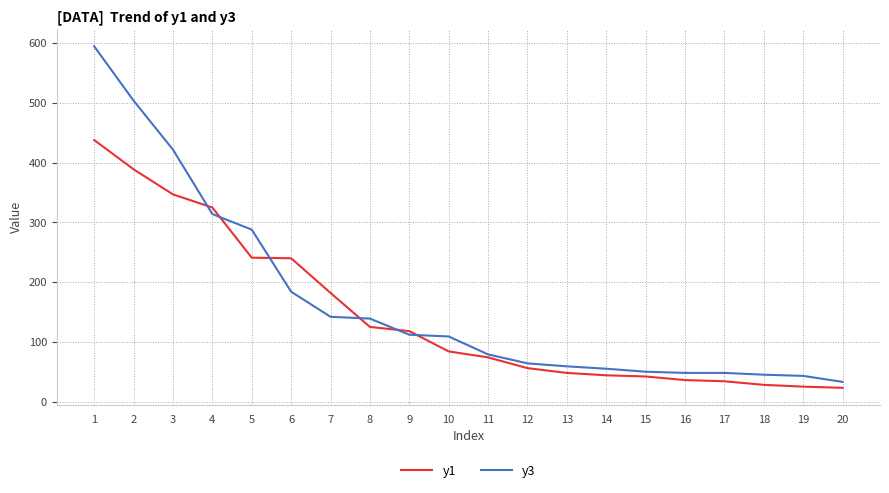

What is the difference between the second highest and second lowest values in the y1 series?

364